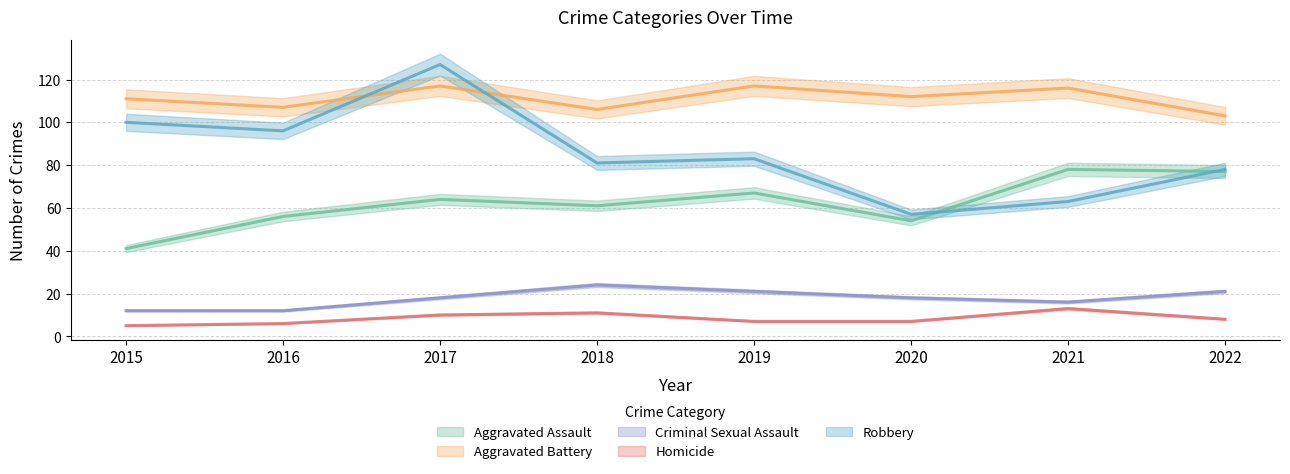

What are all the series names shown in the legend?

Aggravated Assault, Aggravated Battery, Criminal Sexual Assault, Homicide, Robbery